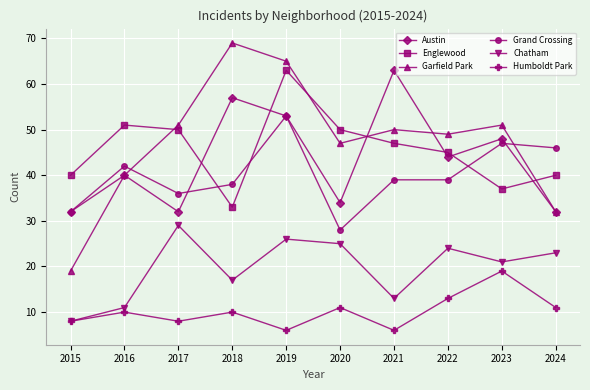

The Austin series shows 72 at 2023. True or false?

False